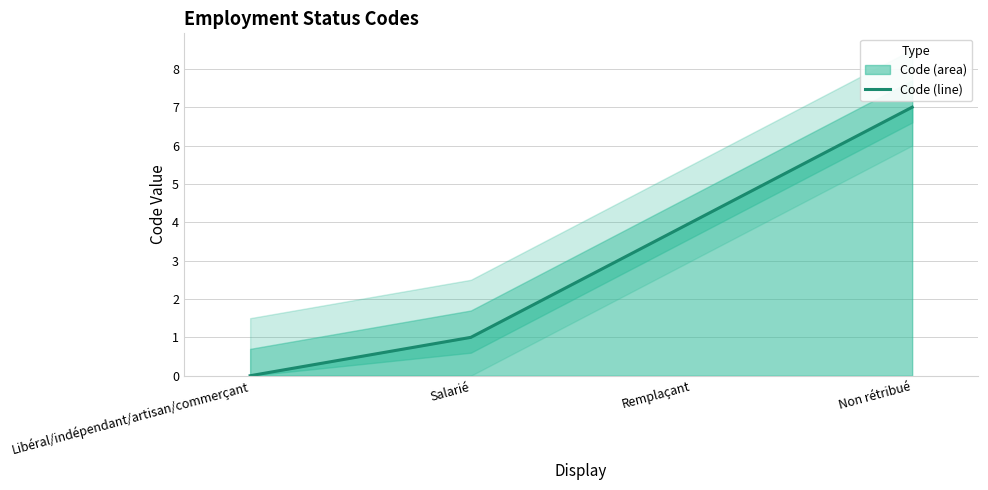

What position from the left is Remplaçant?

3